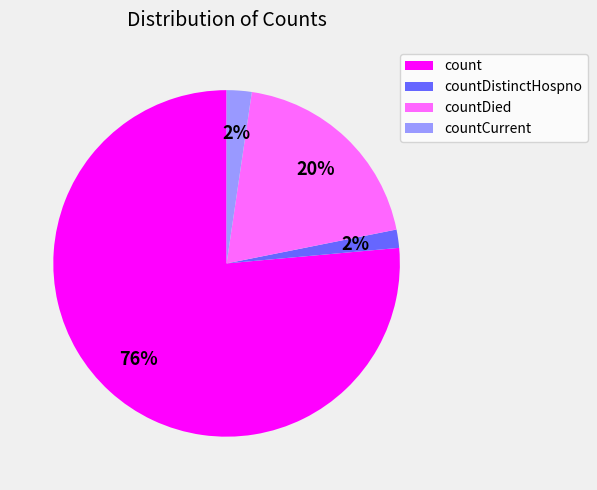

Is there a majority slice in this chart?

Yes